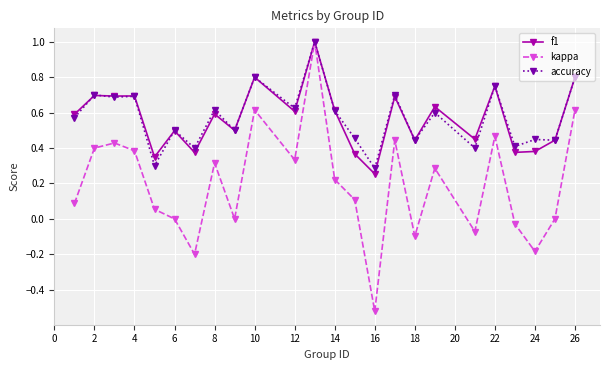

What is the maximum value for accuracy?

1.0